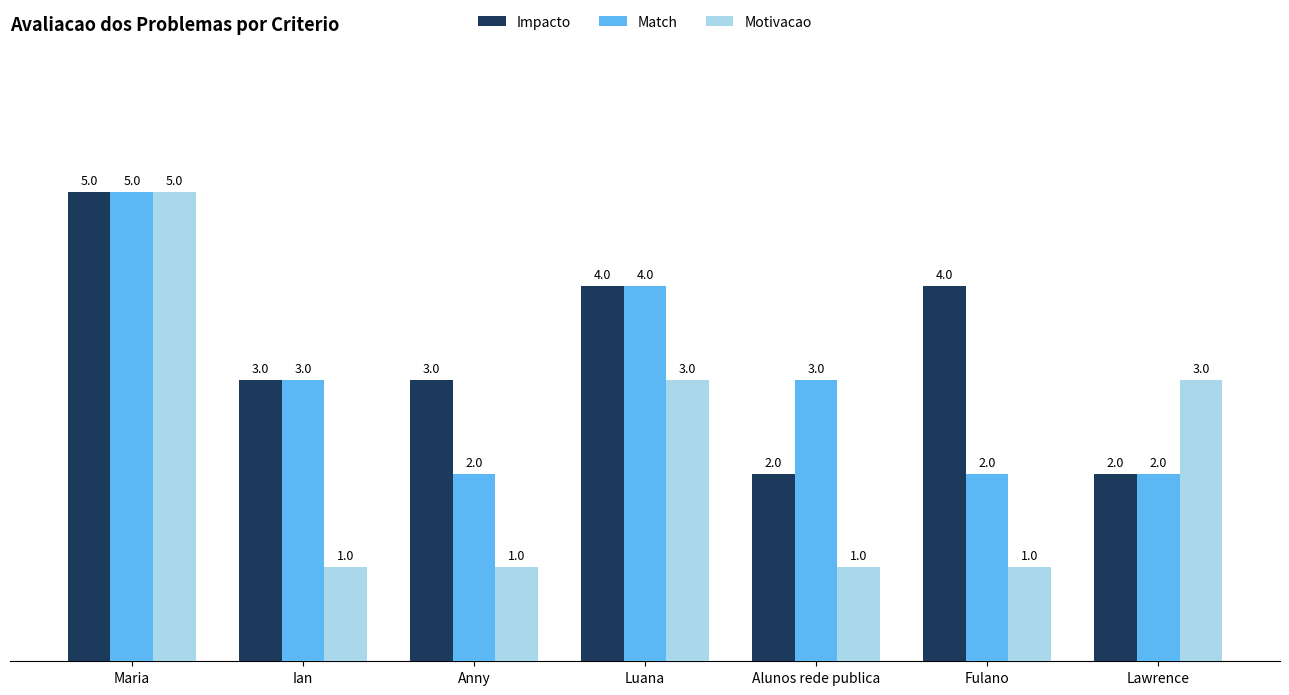

What is the maximum value shown in the chart?

5